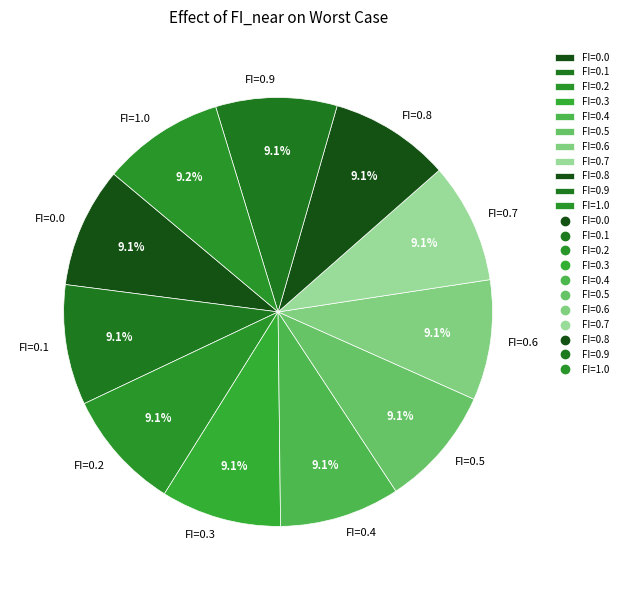

Approximately how many times larger is the value at FI=0.8 compared to FI=0.6?

1.0